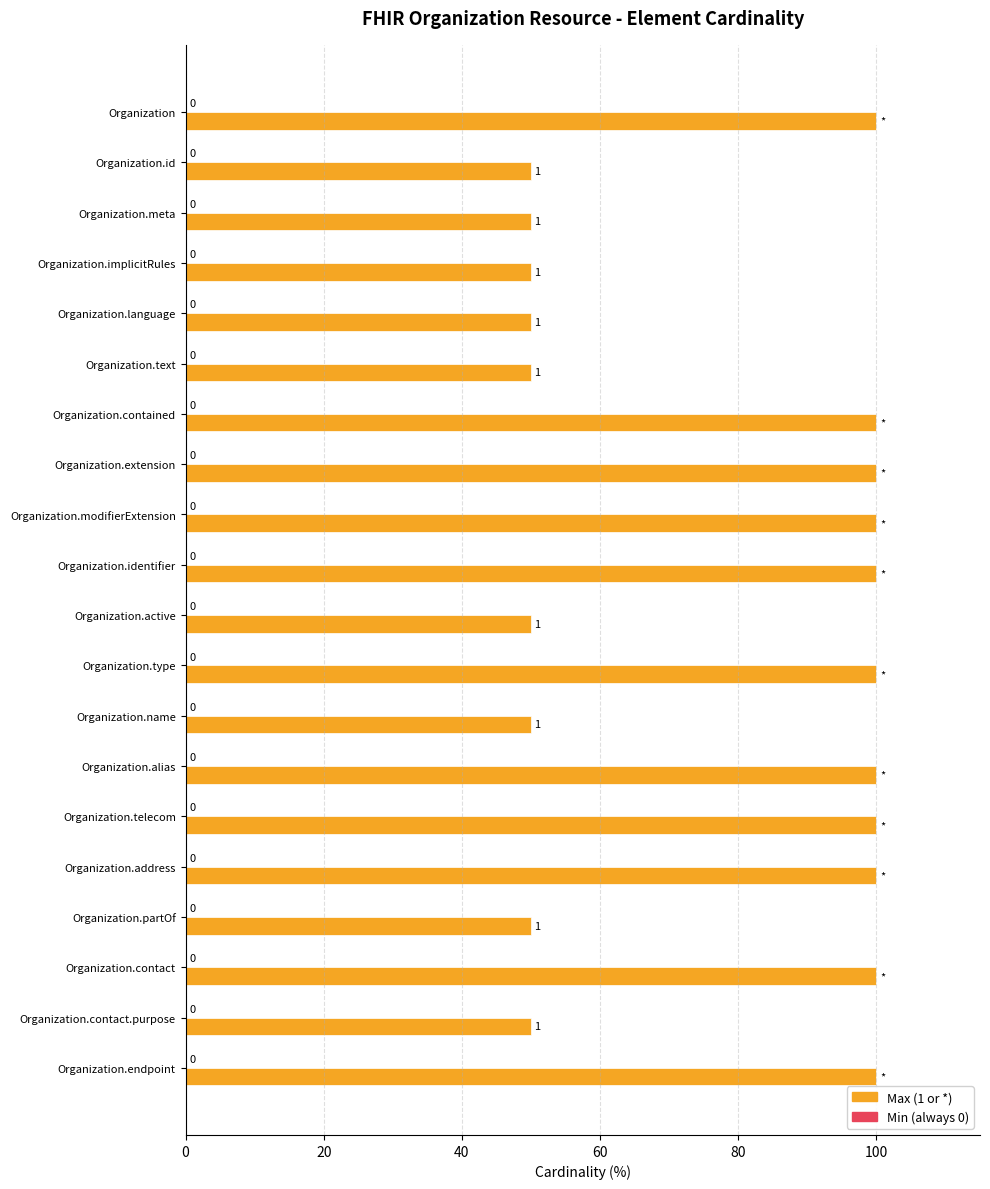

Are the bars horizontal?

Yes